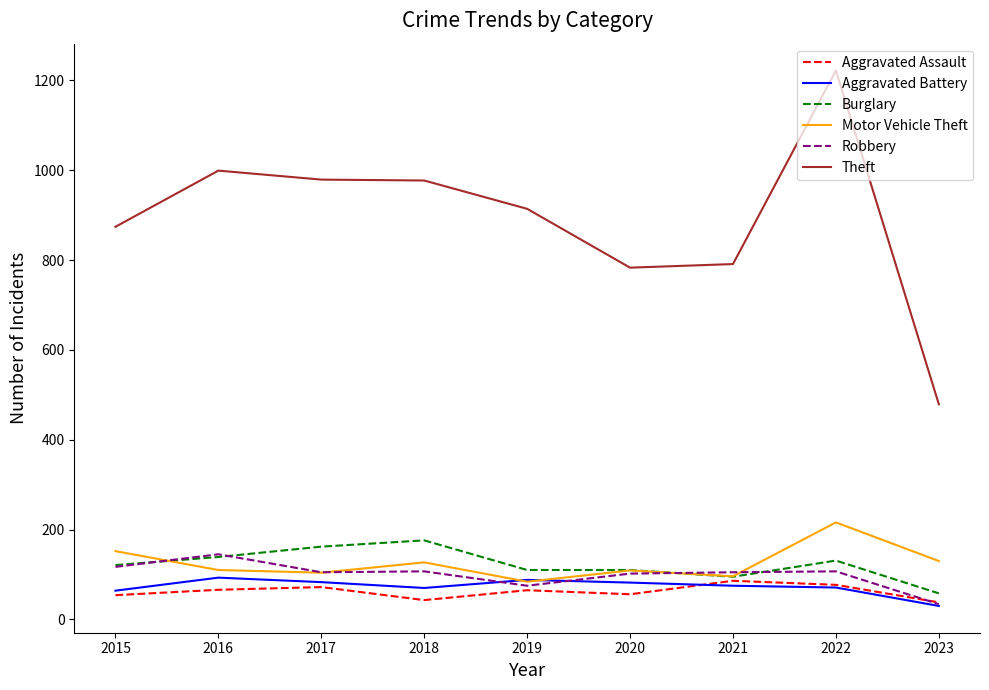

At which category does the chart reach its peak across all series?

2022